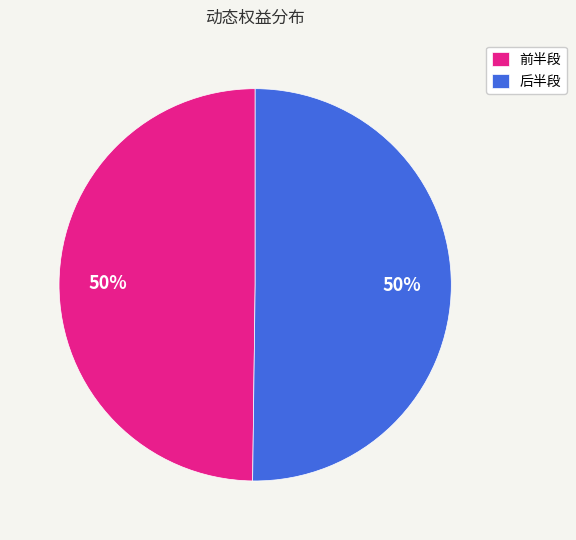

Do 后半段 and 前半段 together represent more than half of the pie?

Yes